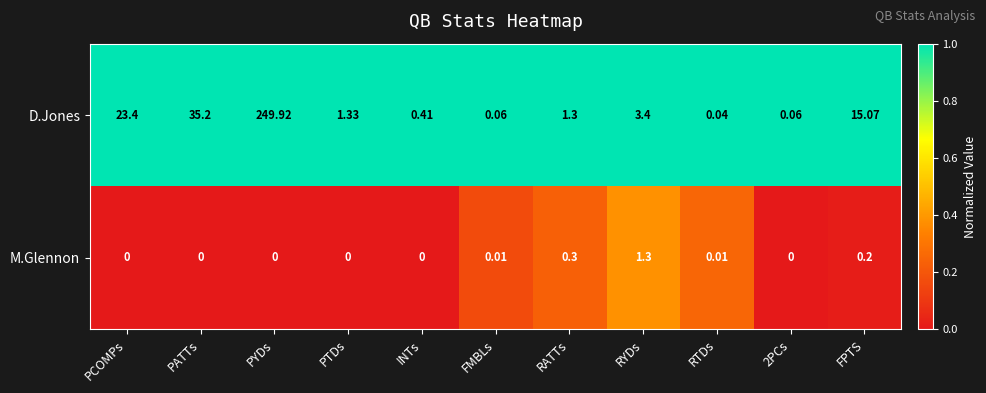

At which category is the sum across all series the highest?

PYDs